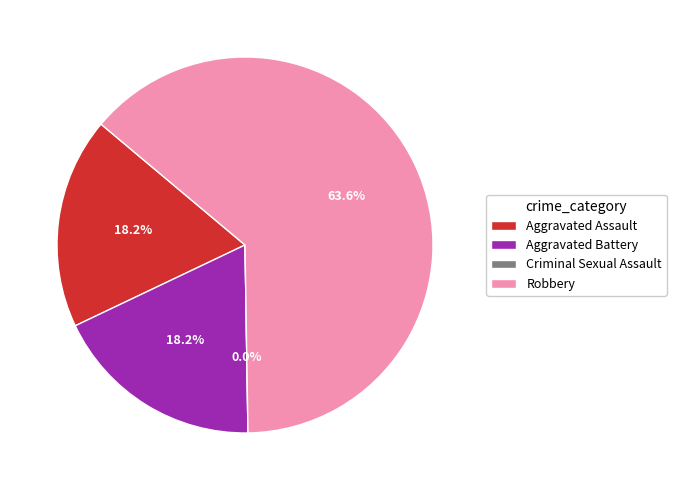

Which slice is the smallest?

Criminal Sexual Assault